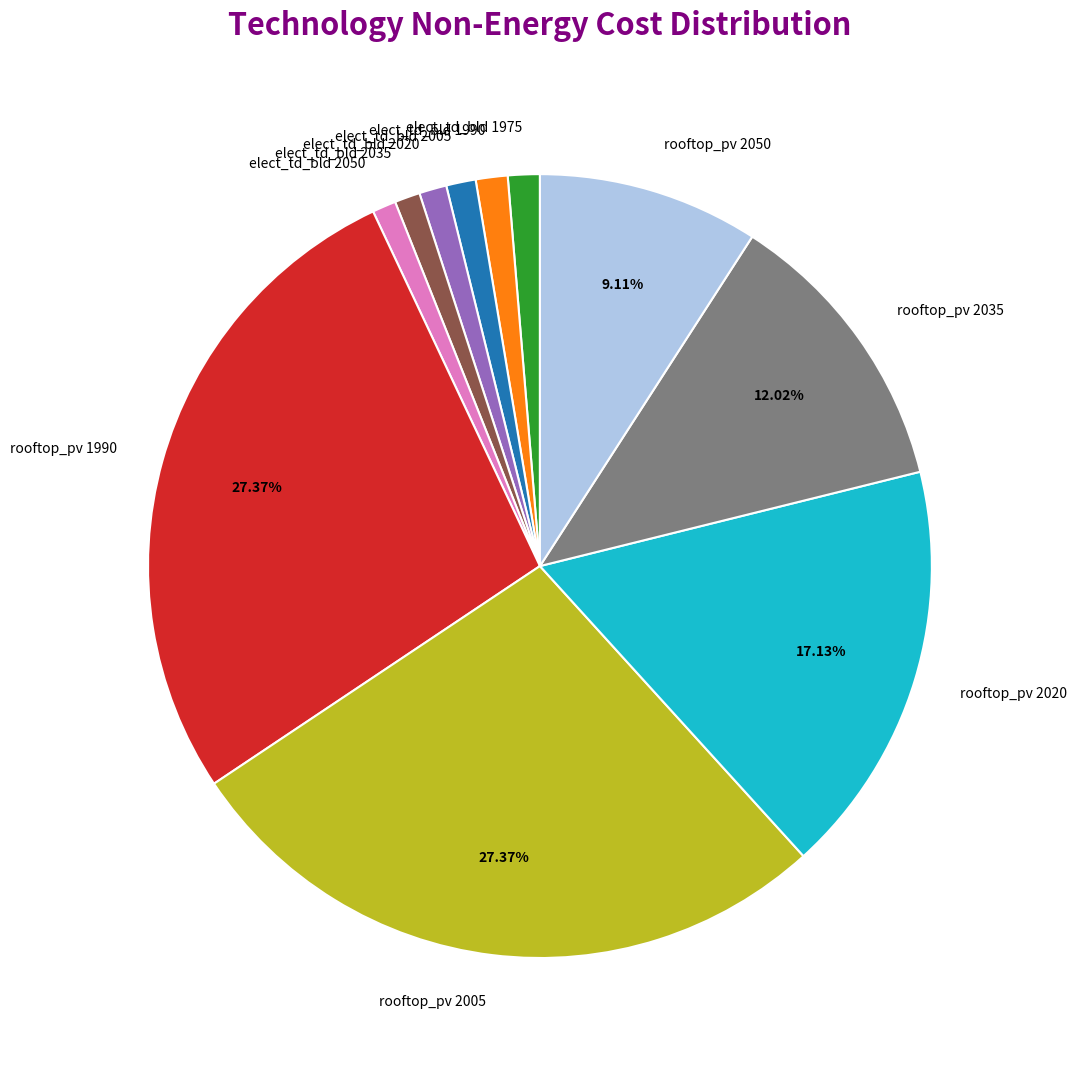

True or false: rooftop_pv 2005 accounts for 27% of the total.

True